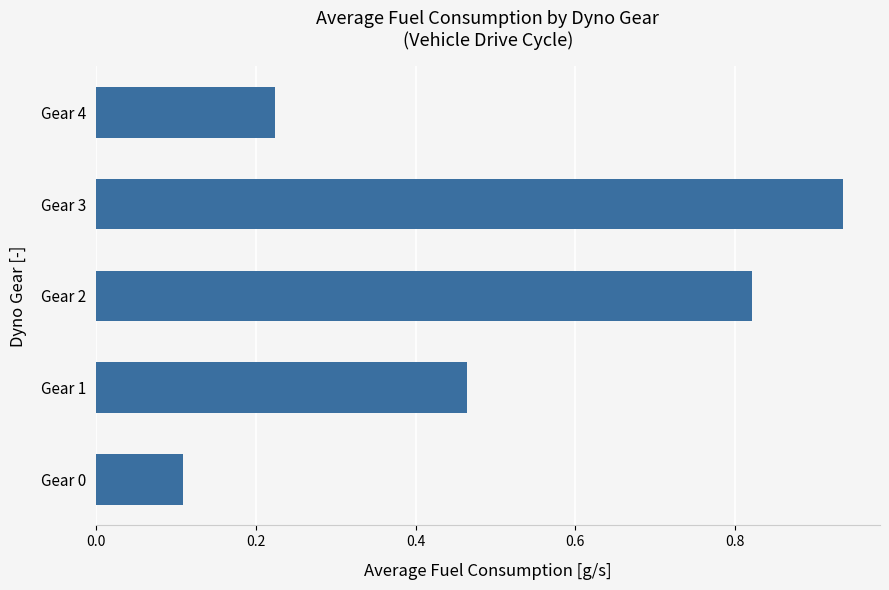

Rank the categories by value from lowest to highest.

Gear 0, Gear 4, Gear 1, Gear 2, Gear 3